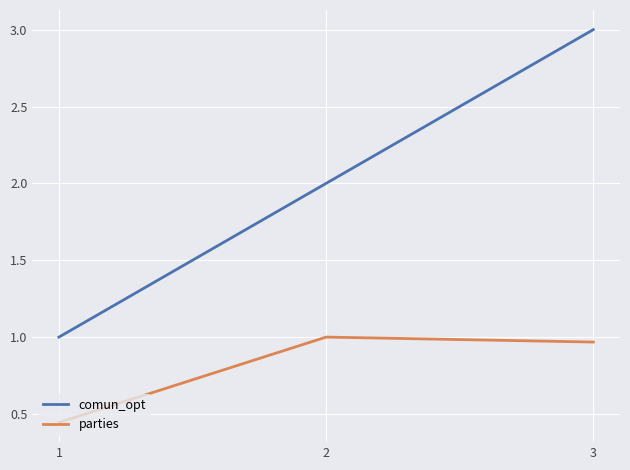

What is the total value across all series at 1?

1.4